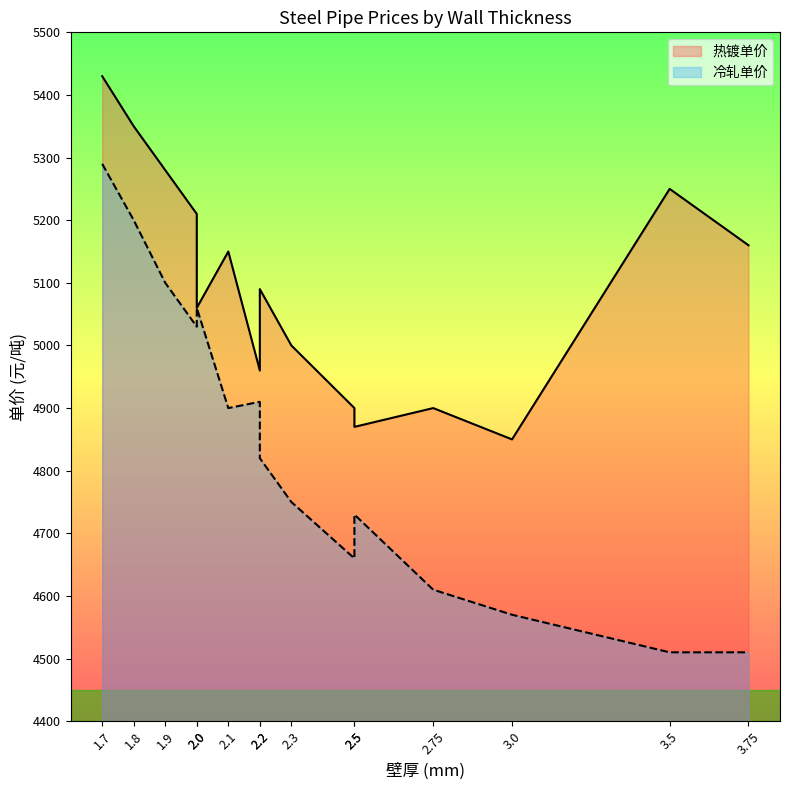

How many lines are shown in the chart?

2